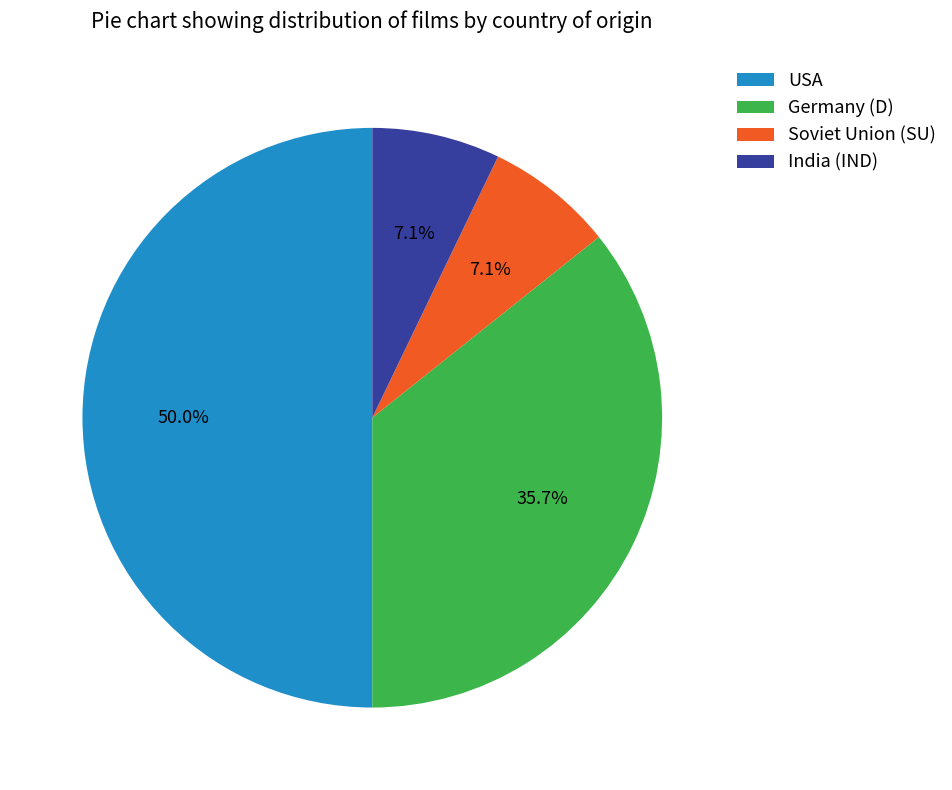

What portion of the pie excludes Soviet Union (SU)?

92.9%